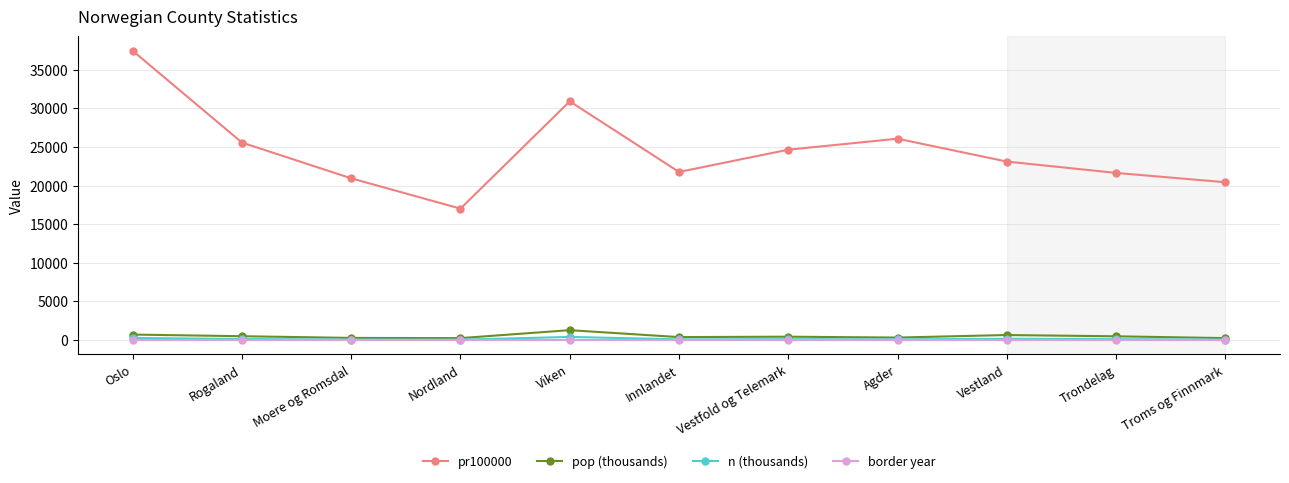

True or false: n (thousands) and pr100000 cross at least once.

False